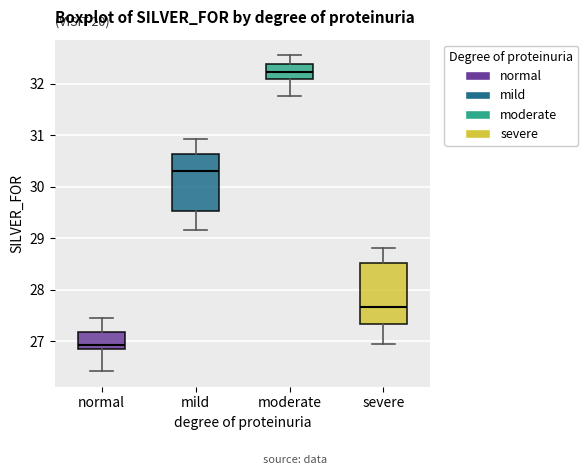

Where is the lower edge of the box for mild on the y-axis? The values are not printed on the chart, so give them approximately, as read against the axis.

29.5